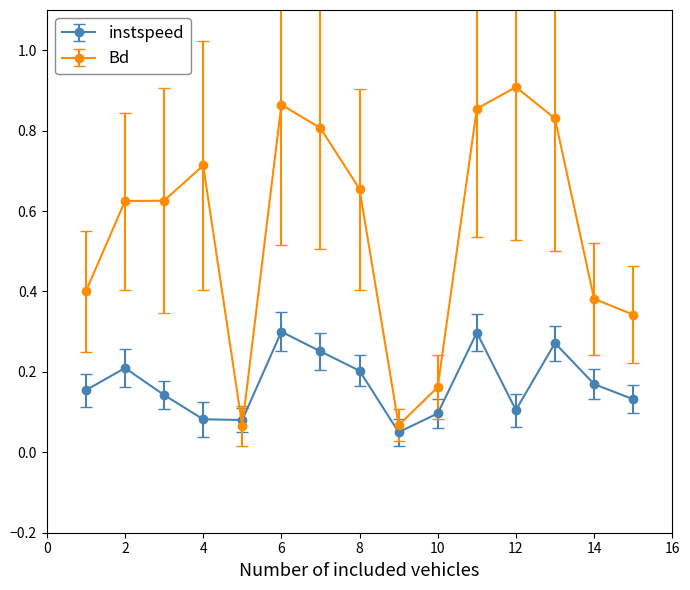

Count the number of data series in this chart.

2